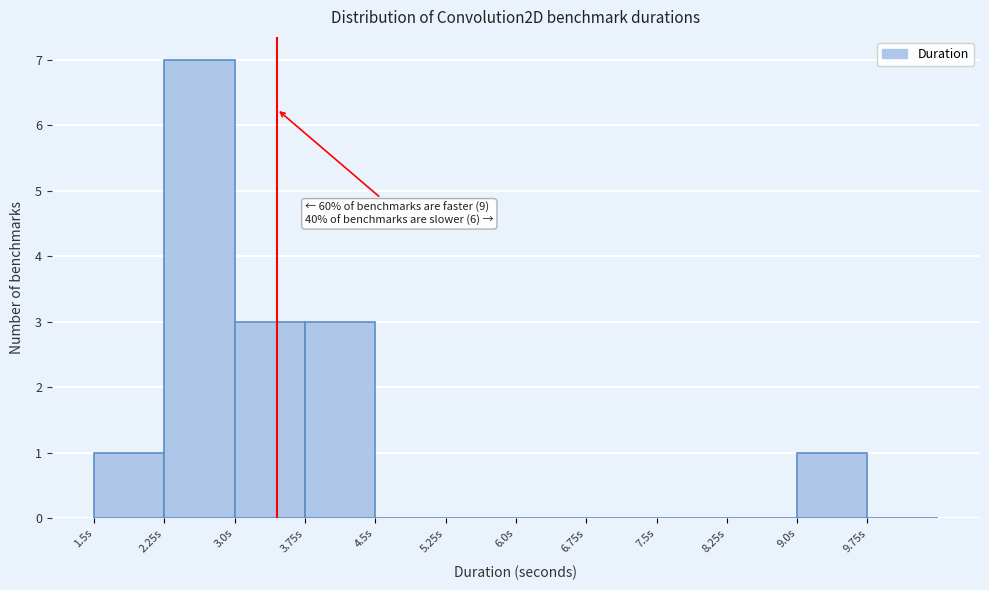

Which range on the x-axis has the tallest bar?

2.25 to 3.00